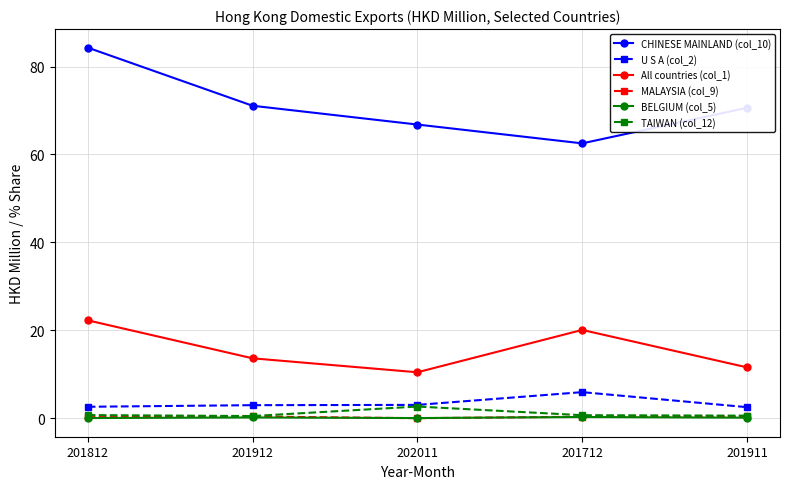

True or false: CHINESE MAINLAND (col_10) and MALAYSIA (col_9) intersect in this chart.

False